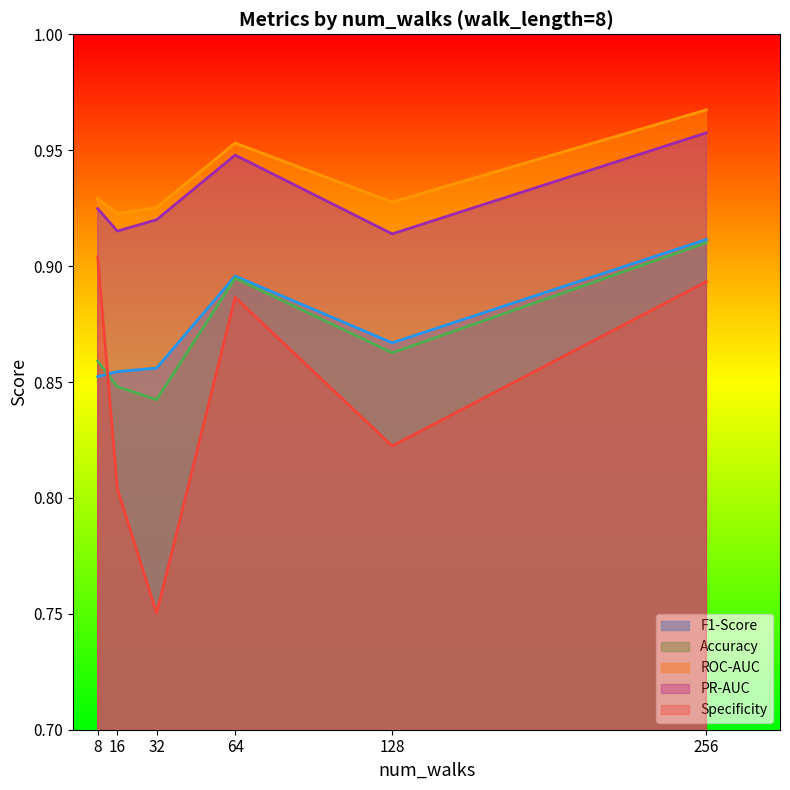

What is the maximum value for F1-Score?

0.9